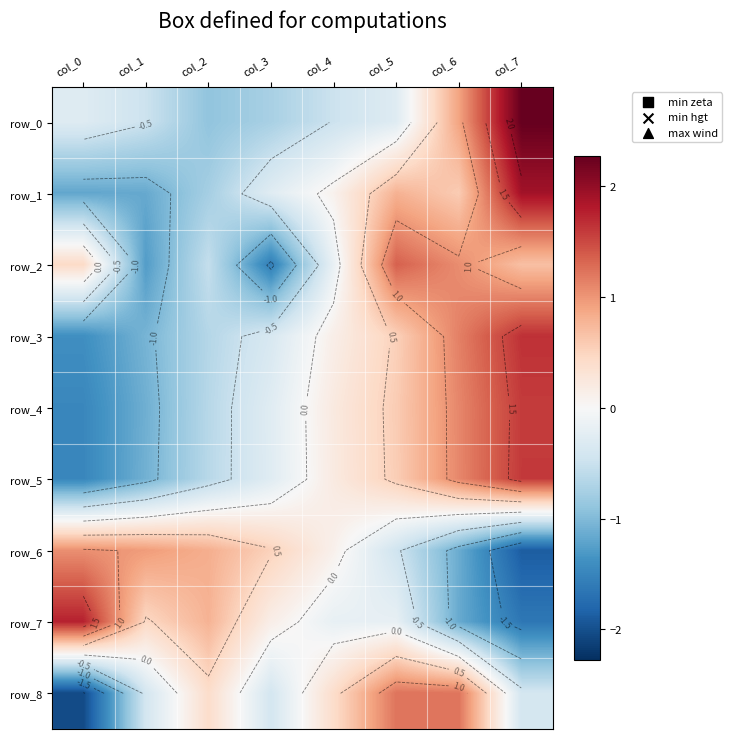

Which label corresponds to the smallest value in the chart?

col_0